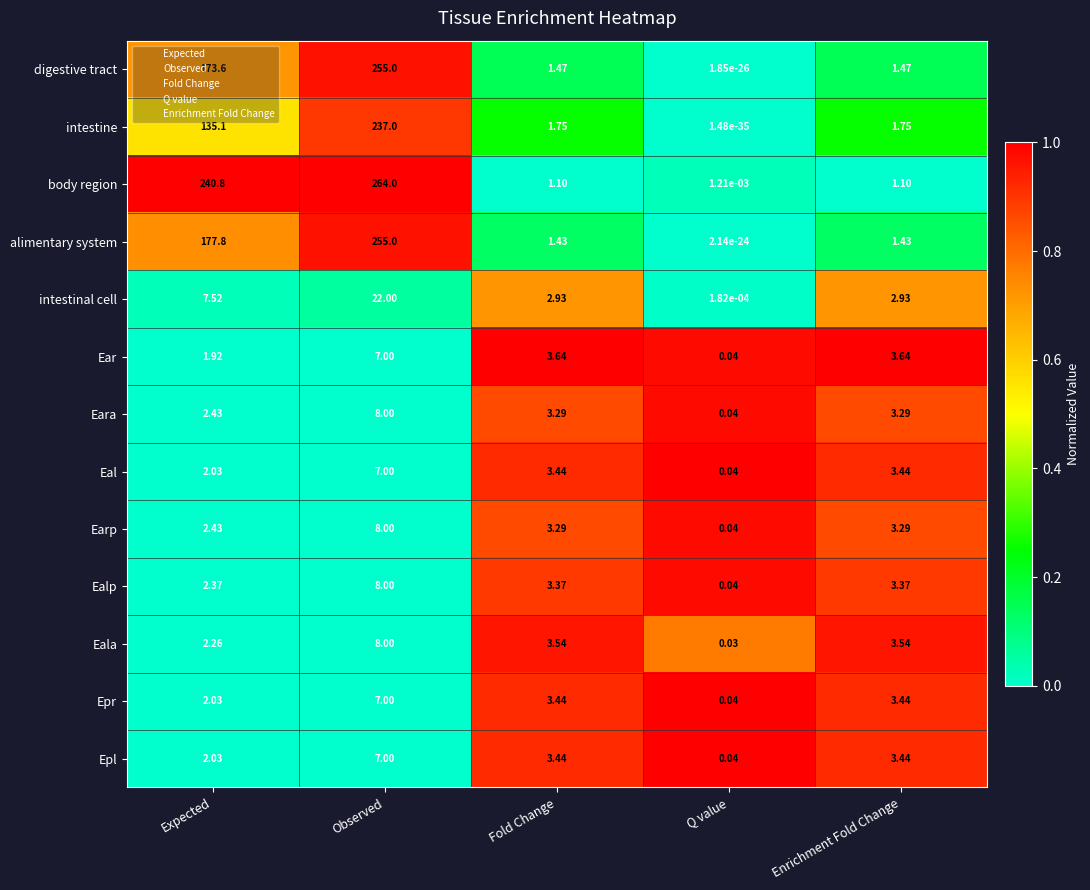

At which category does the chart reach its minimum across all series?

Q value